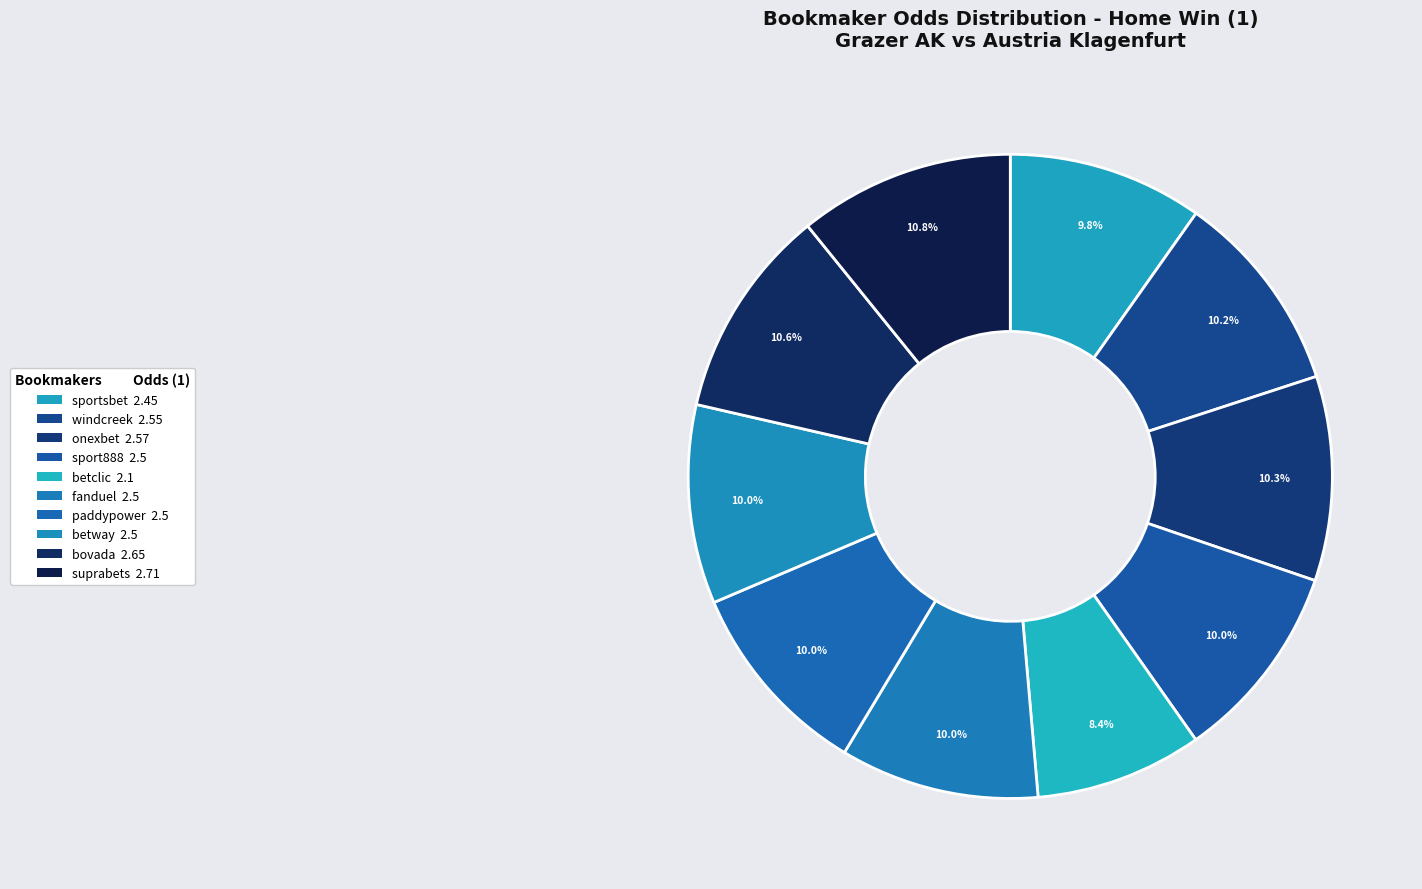

Count the number of slices in the pie.

10